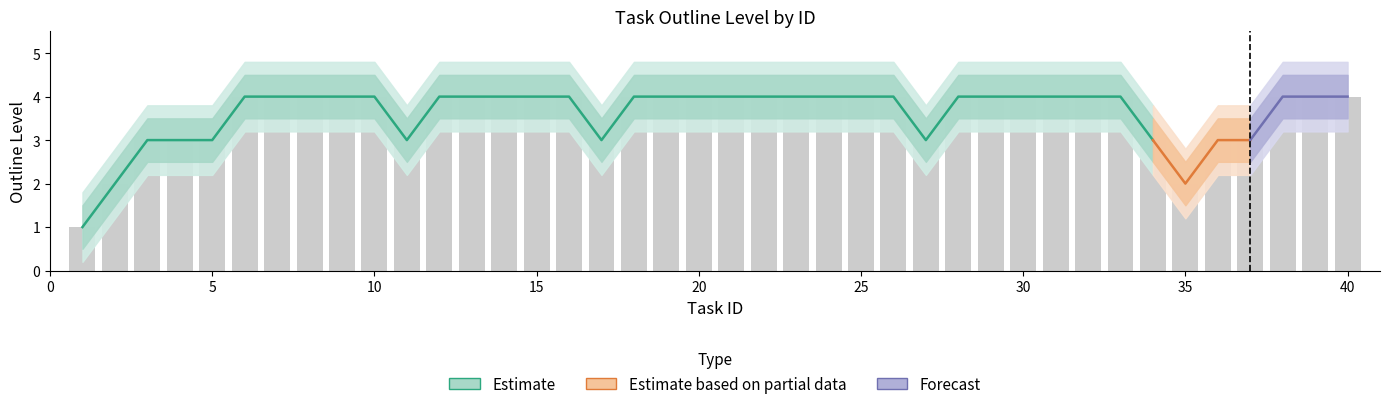

What is the sum of all upper_bound2 values?

176.0